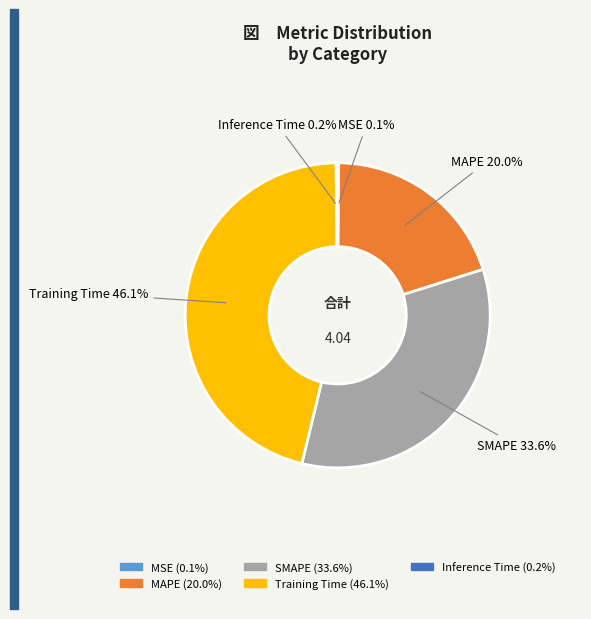

Which category has the biggest portion of the pie?

Training Time